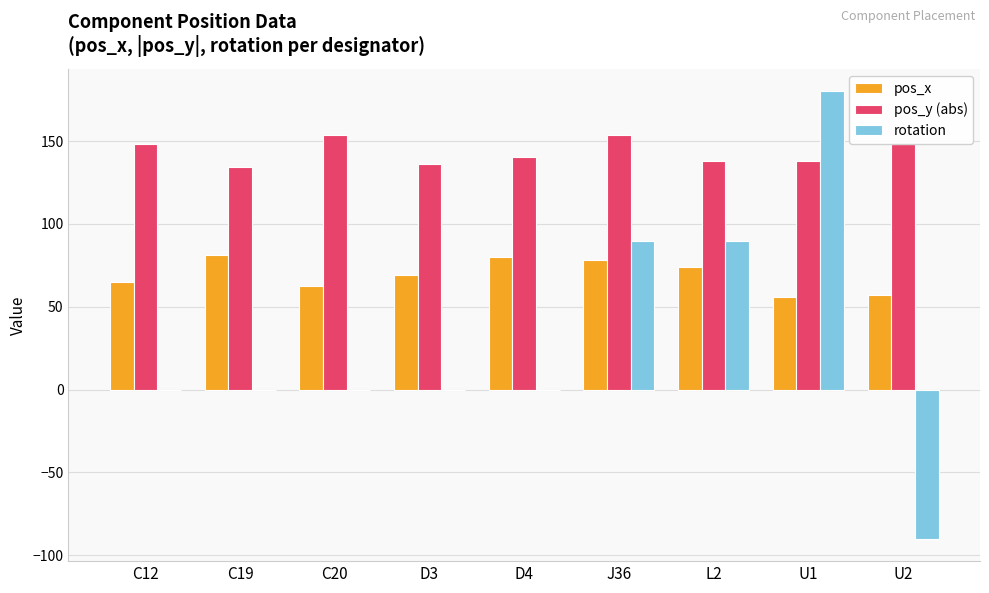

What are all the series names shown in the legend?

pos_x, pos_y (abs), rotation